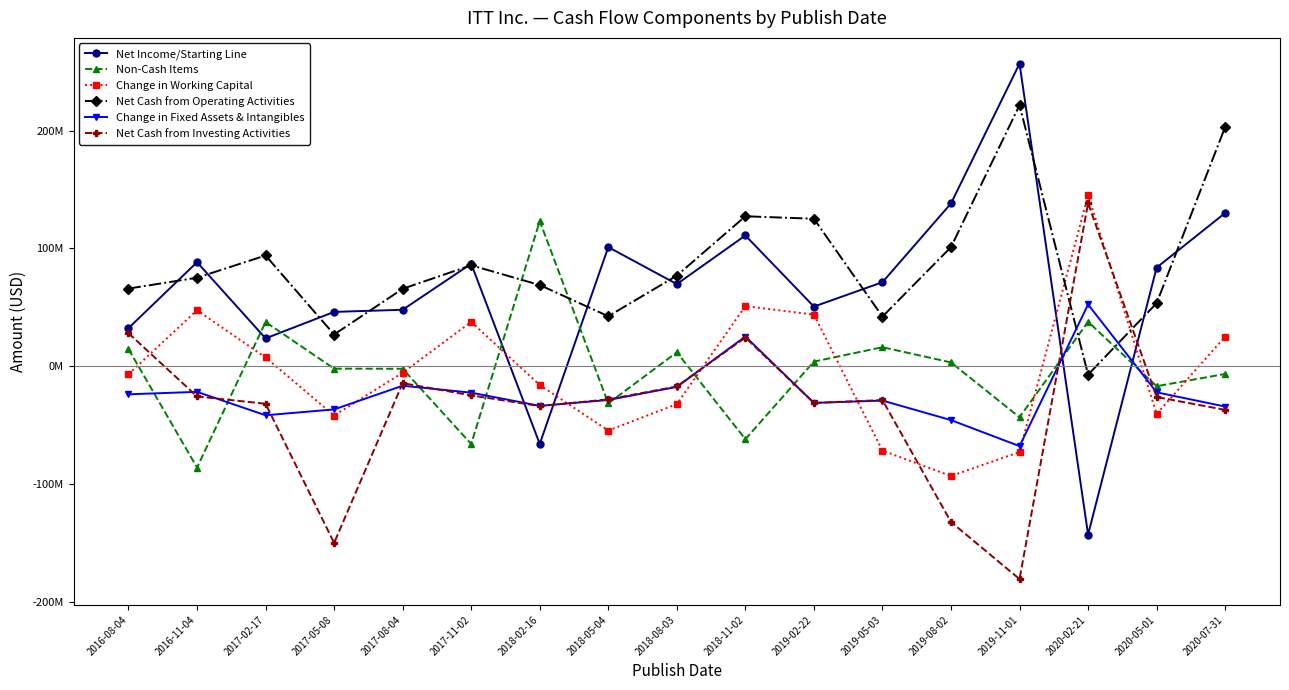

Is this an area chart (filled region under the line)?

No